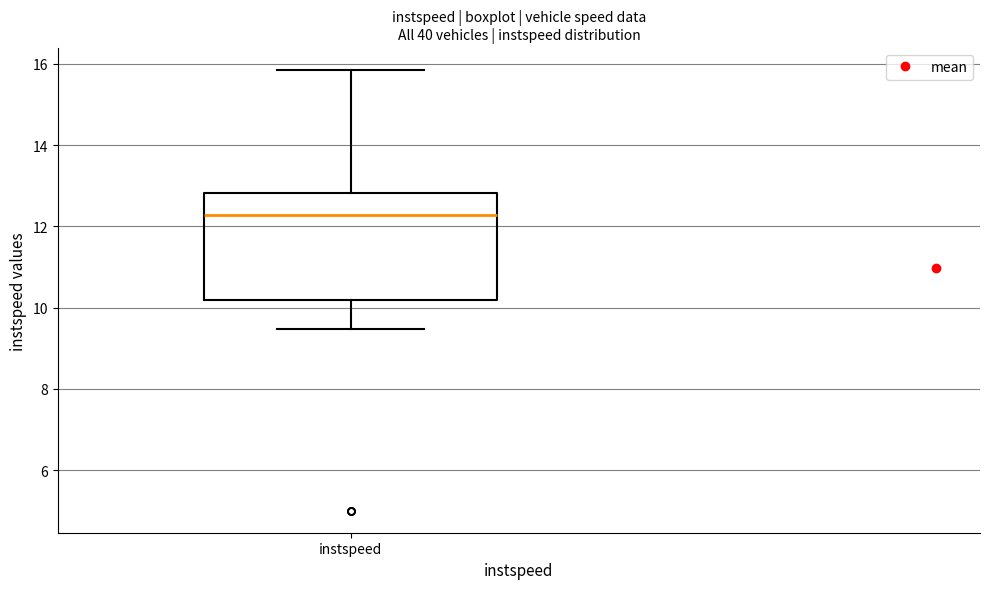

Where does the upper whisker of the box for instspeed end on the y-axis? The values are not printed on the chart, so give them approximately, as read against the axis.

15.8